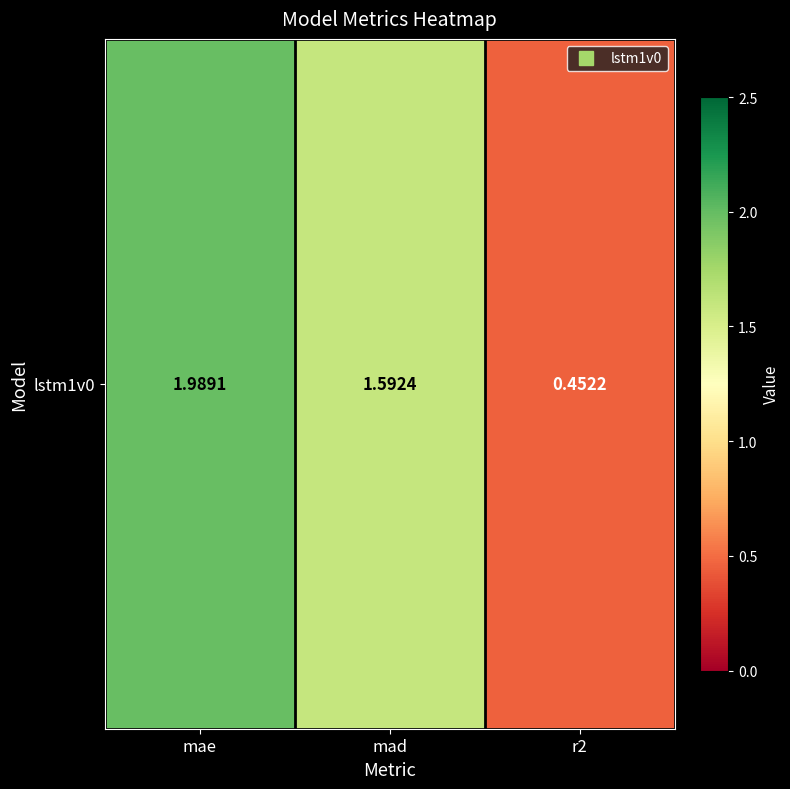

How many data points are above 1?

2